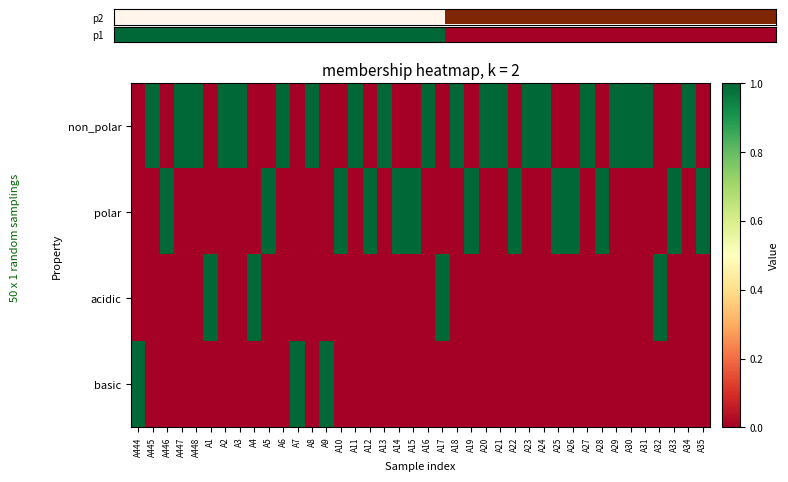

Which category has the lowest value across all series?

A444